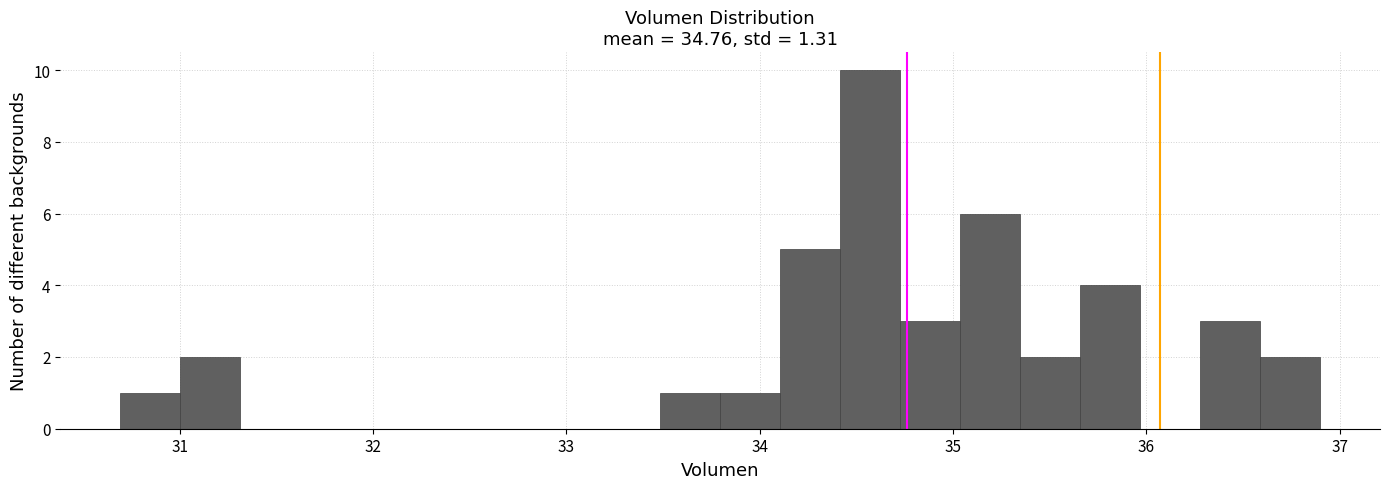

Around what value on the x-axis is the tallest bar? Give the approximate position of its centre, as read against the axis.

34.6